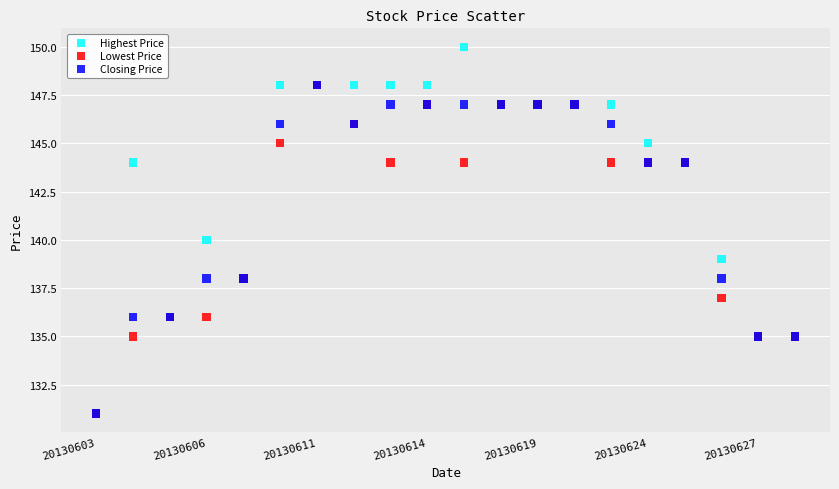

What are all the series names shown in the legend?

Highest Price, Lowest Price, Closing Price